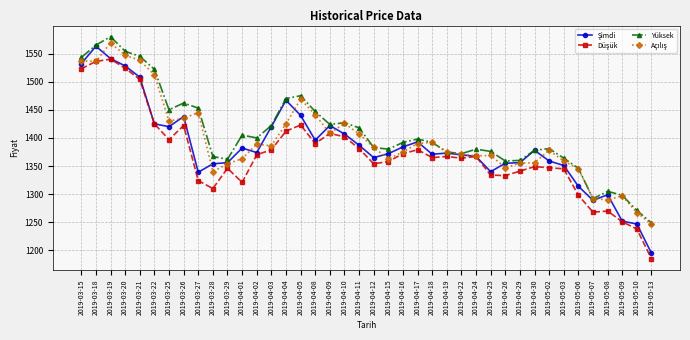

What is the difference between the highest and lowest values at 2019-05-09?

47